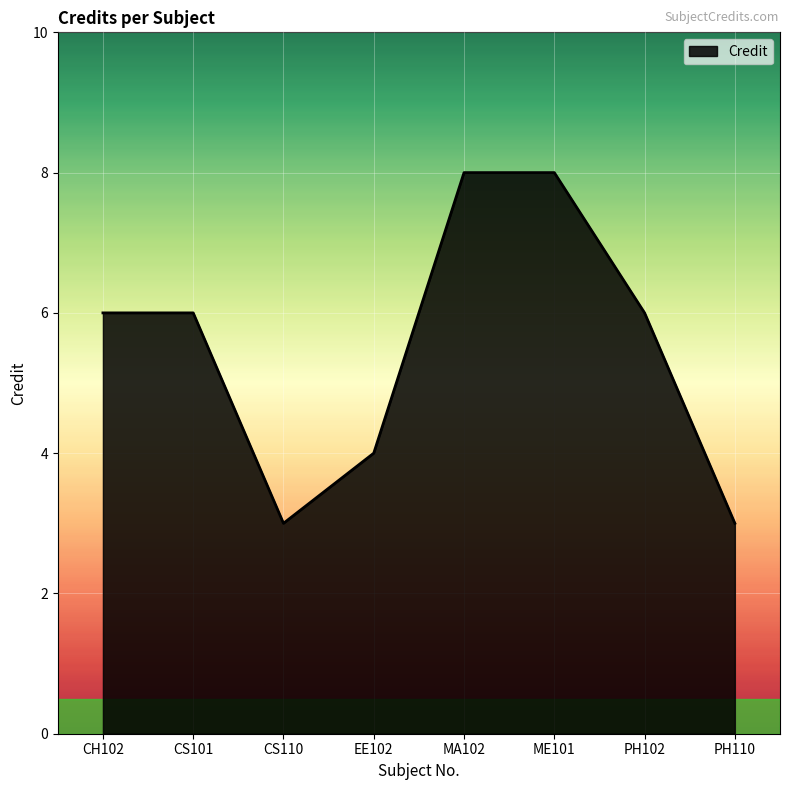

What position from the right is CS110?

6